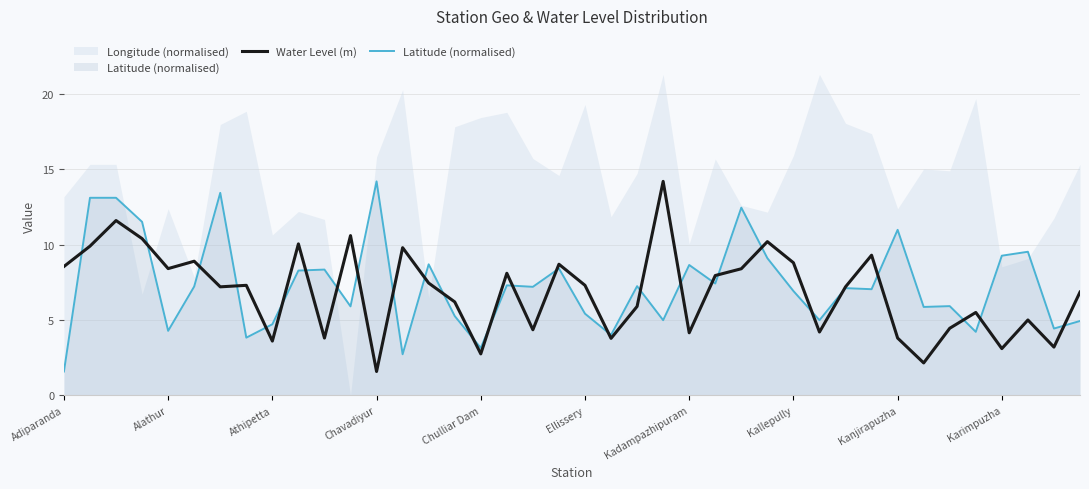

What is the difference between the second highest and second lowest values in the Water Level (m) series?

9.4